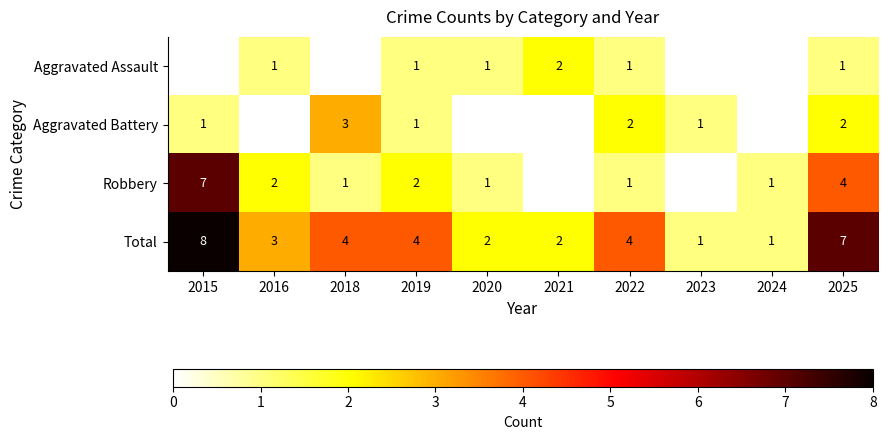

What is the total value across all series at 2015?

16